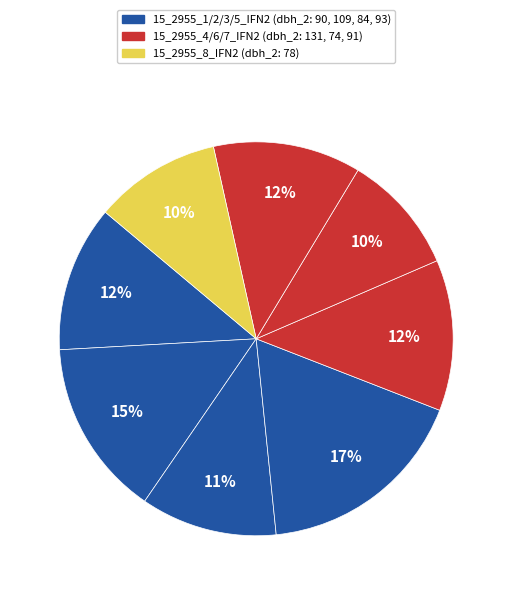

Is there any slice that represents more than half of the pie?

No